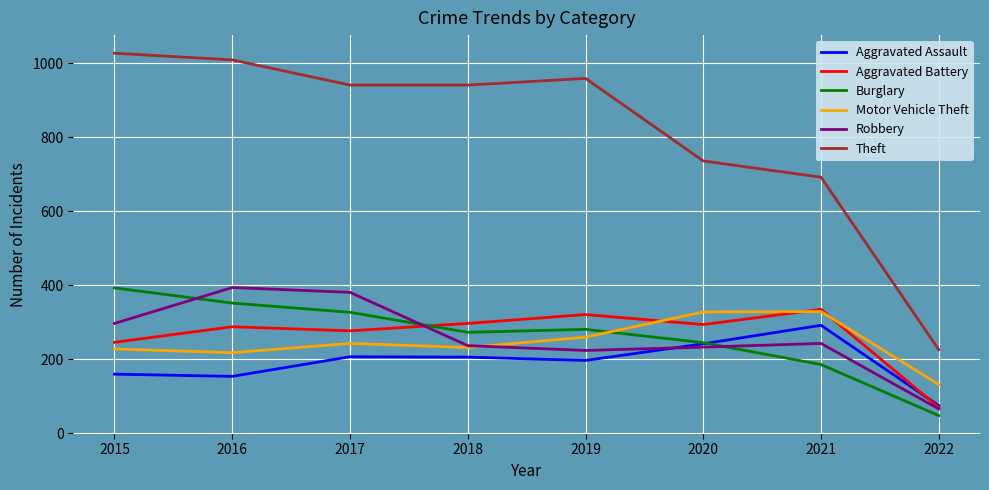

What value does the Theft series have at 2020, to the nearest 100?

700